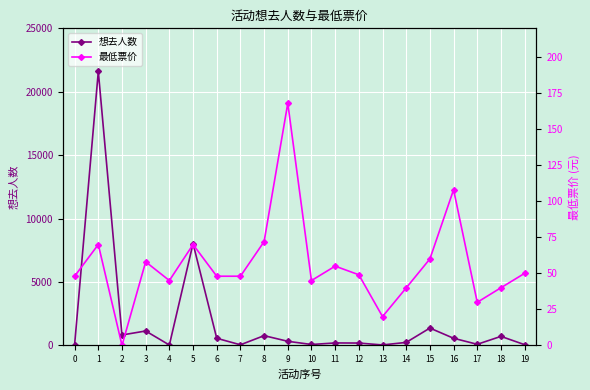

At which category is the sum across all series the highest?

1